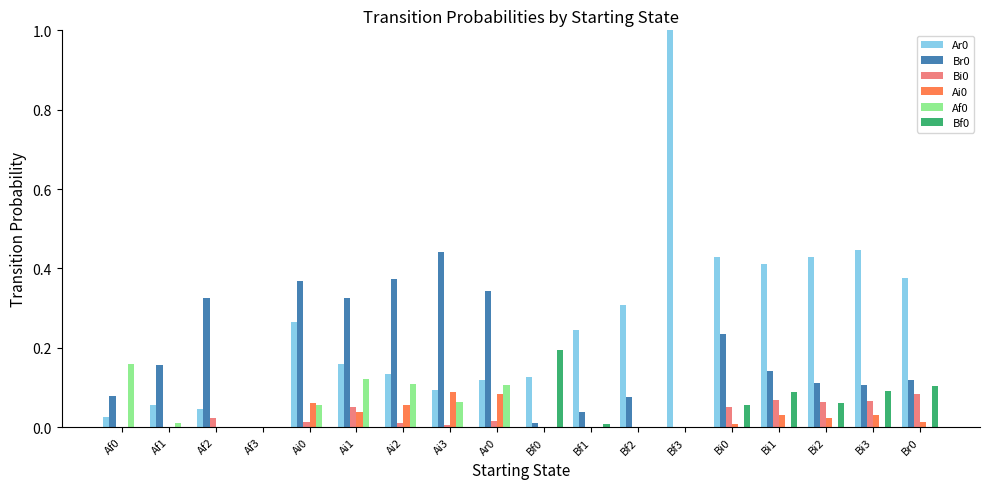

The Af0 series shows 0.1 at Br0. True or false?

False